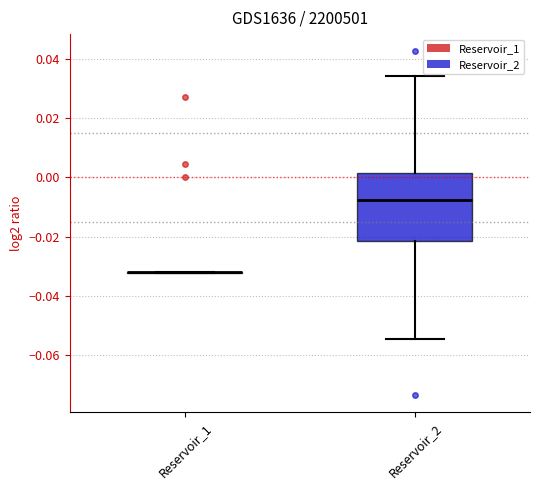

Where is the upper edge of the box for Reservoir_2 on the y-axis? The values are not printed on the chart, so give them approximately, as read against the axis.

0.002